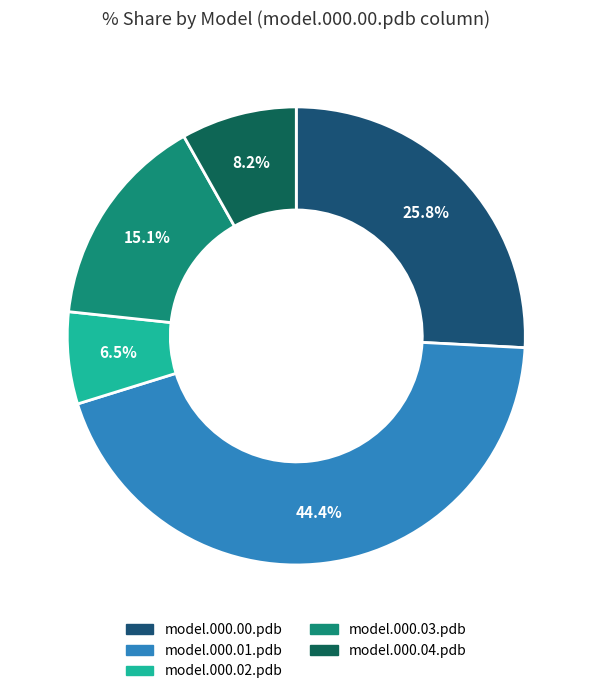

How many slices are in this pie chart?

5